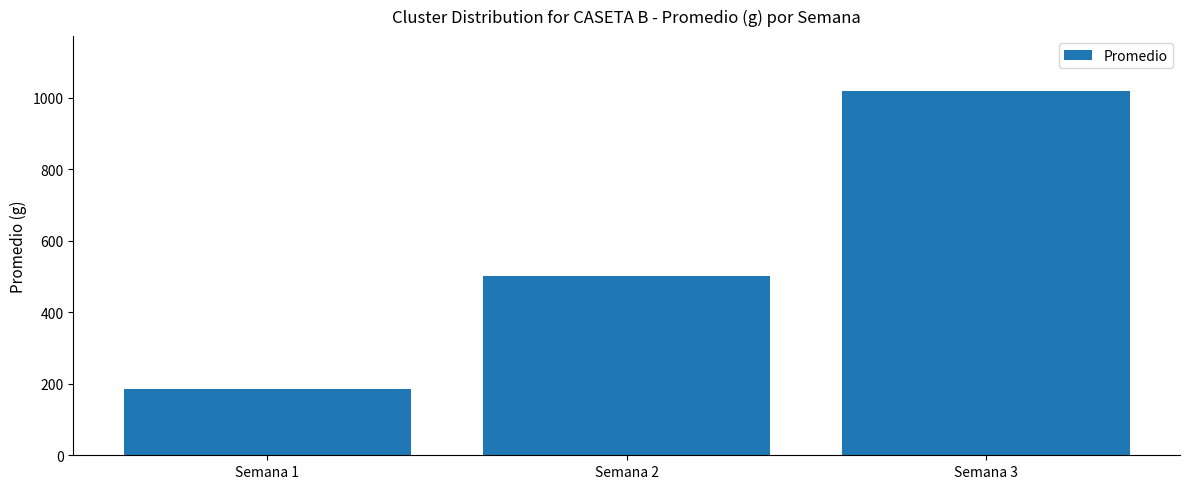

What is the greatest value displayed?

1019.2